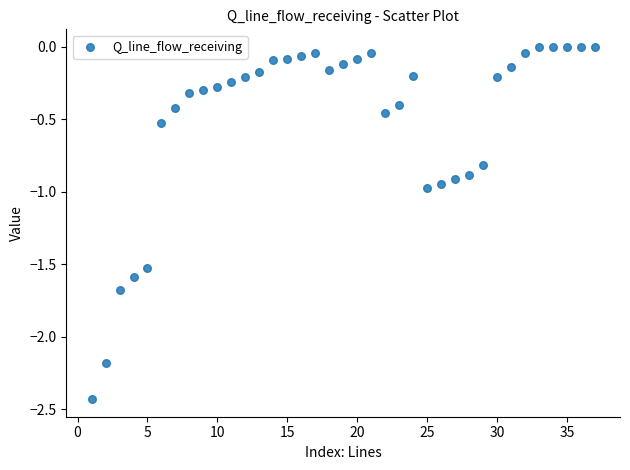

What is the range of X values (max minus min)?

36.0